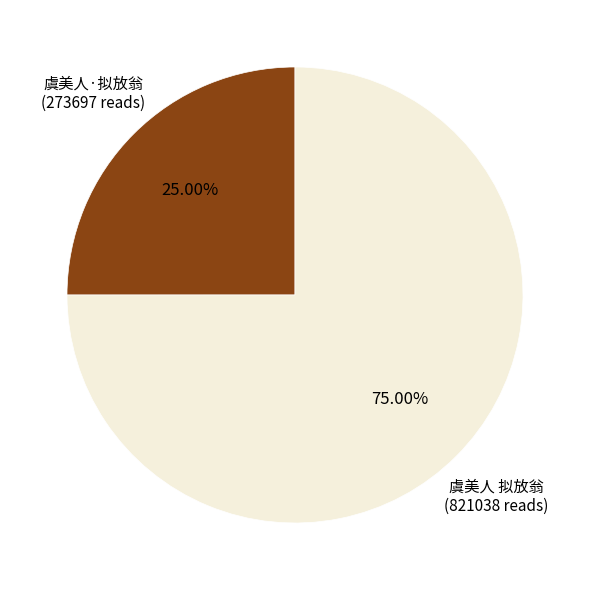

To the nearest percent, what percentage of the pie is 虞美人 拟放翁?

75%